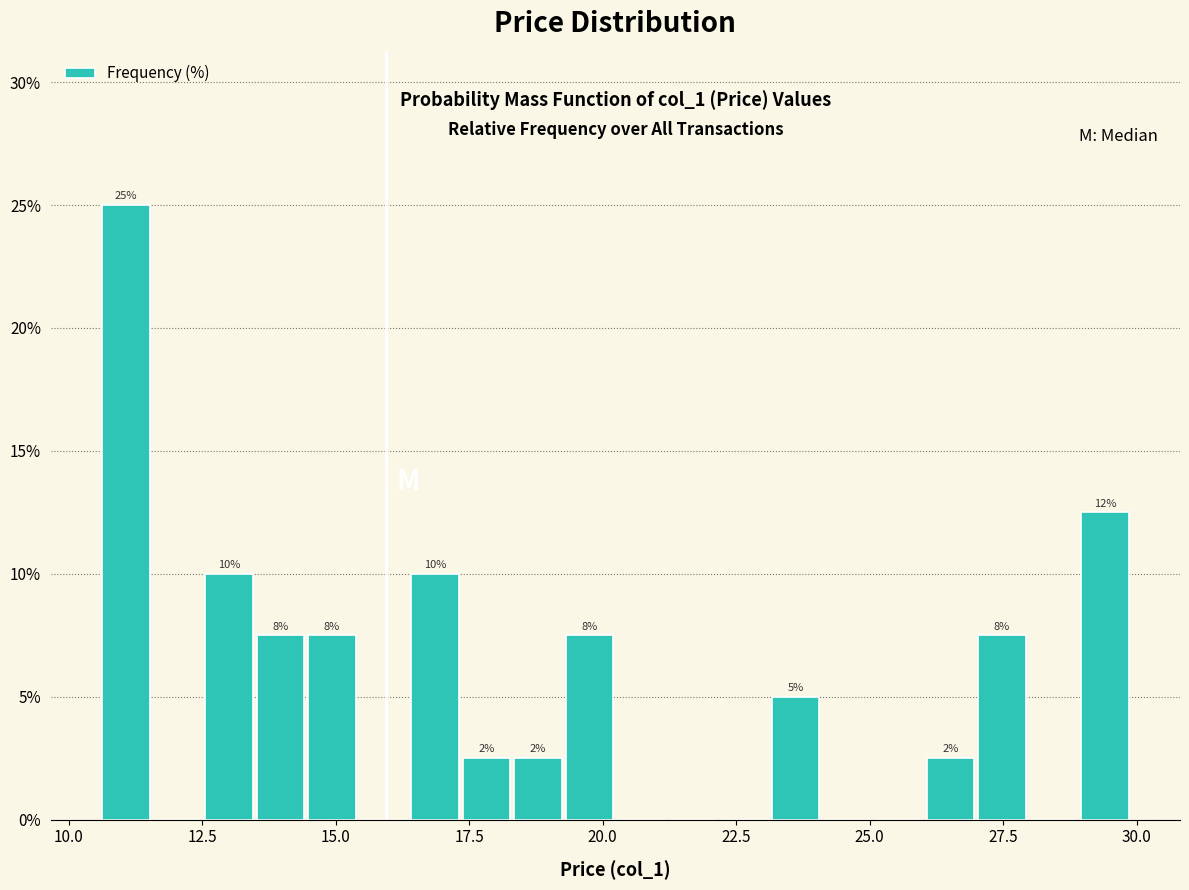

Around what value on the x-axis is the tallest bar? Give the approximate position of its centre, as read against the axis.

11.0